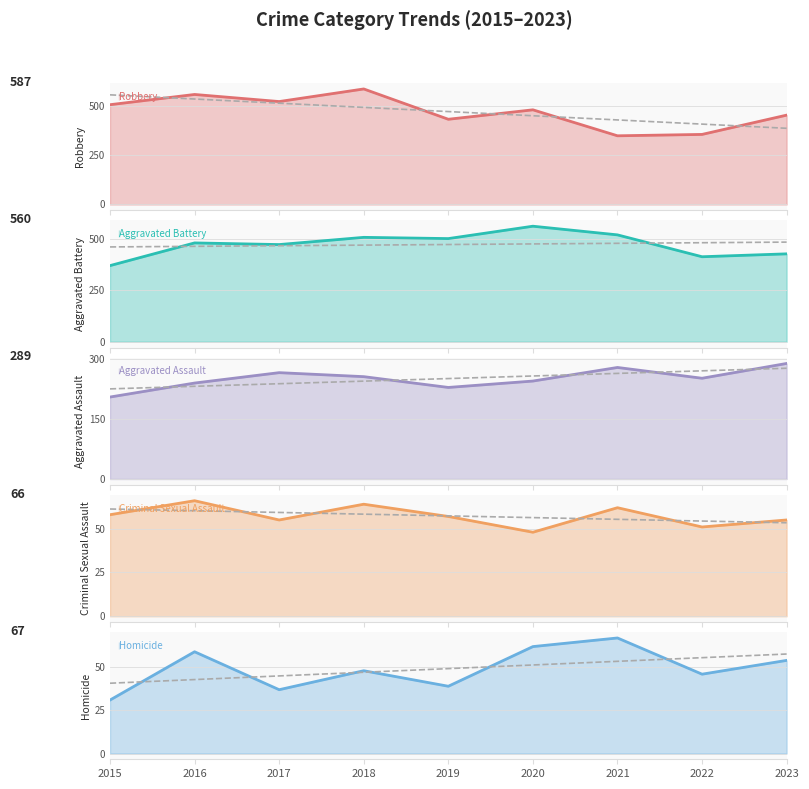

True or false: Aggravated Assault and Robbery intersect in this chart.

False